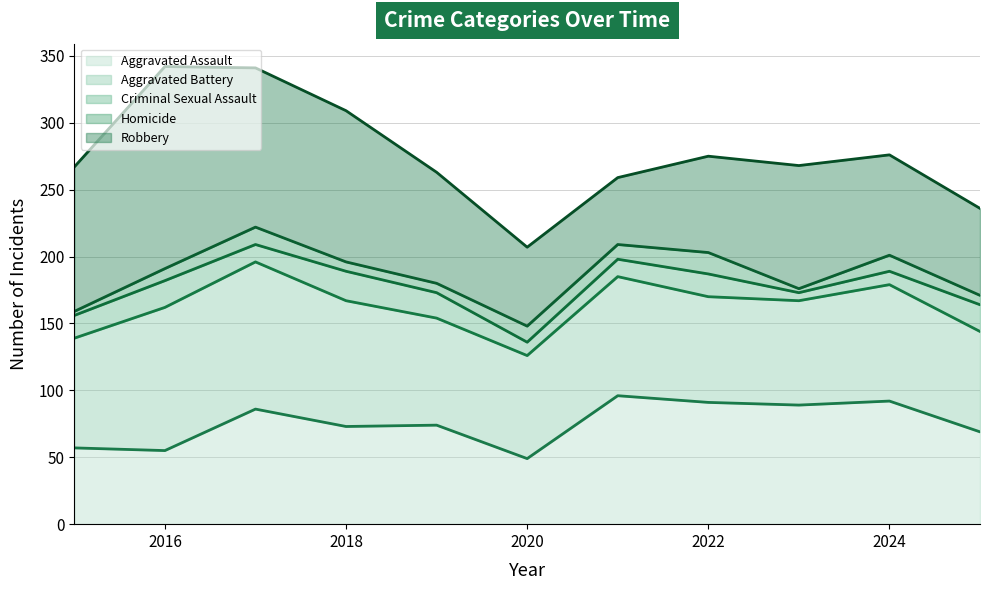

True or false: Criminal Sexual Assault and Robbery intersect in this chart.

False